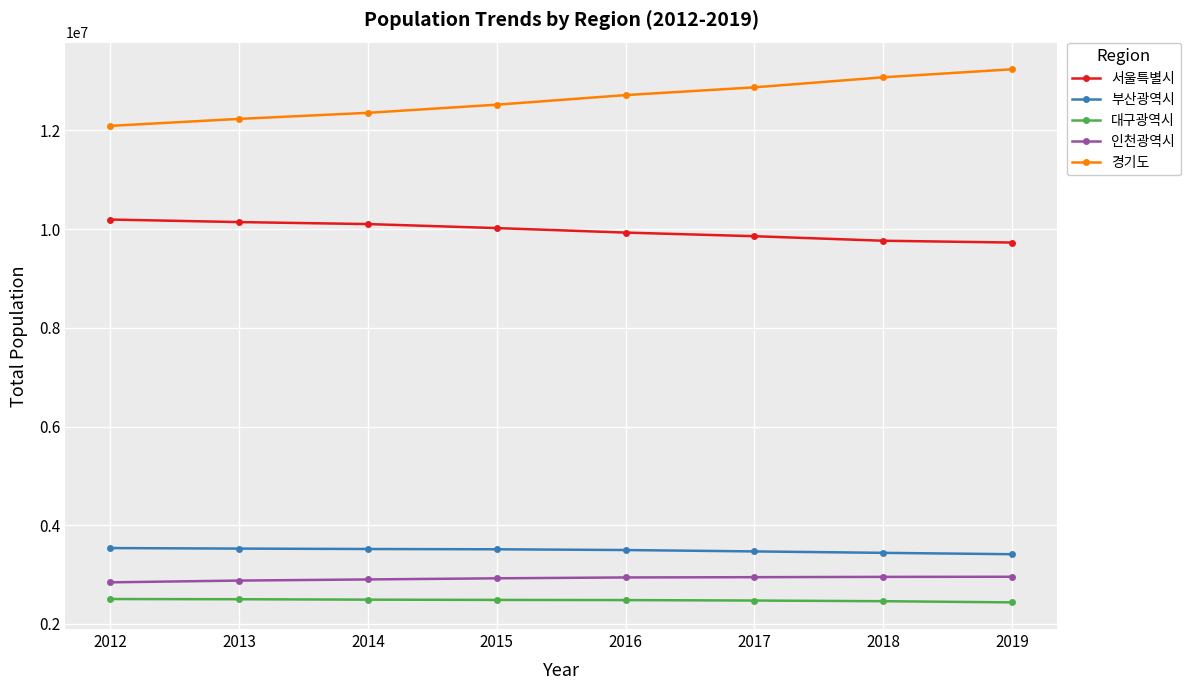

What is the sum of all 인천광역시 values?

23355465